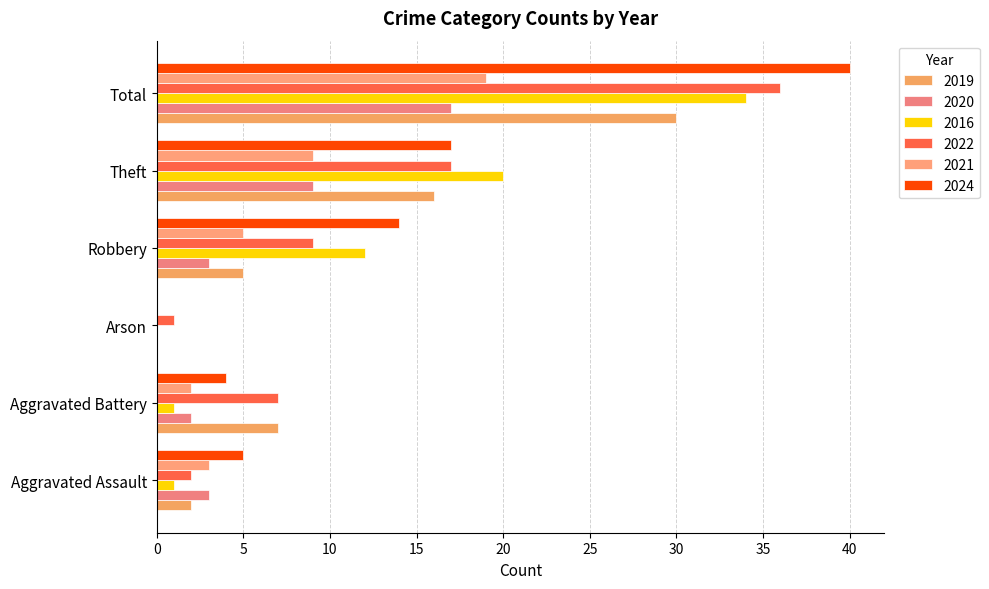

What is the total value across all series at Arson?

1